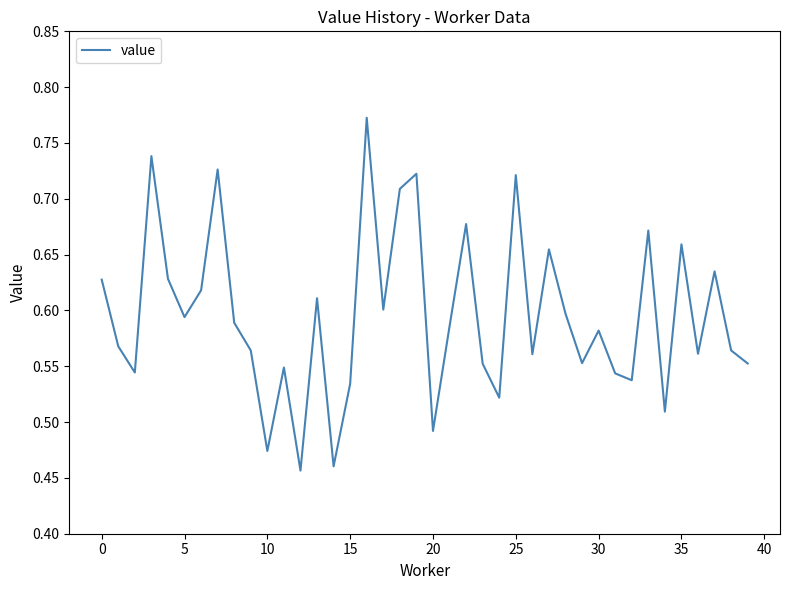

Is this an area chart (filled region under the line)?

No